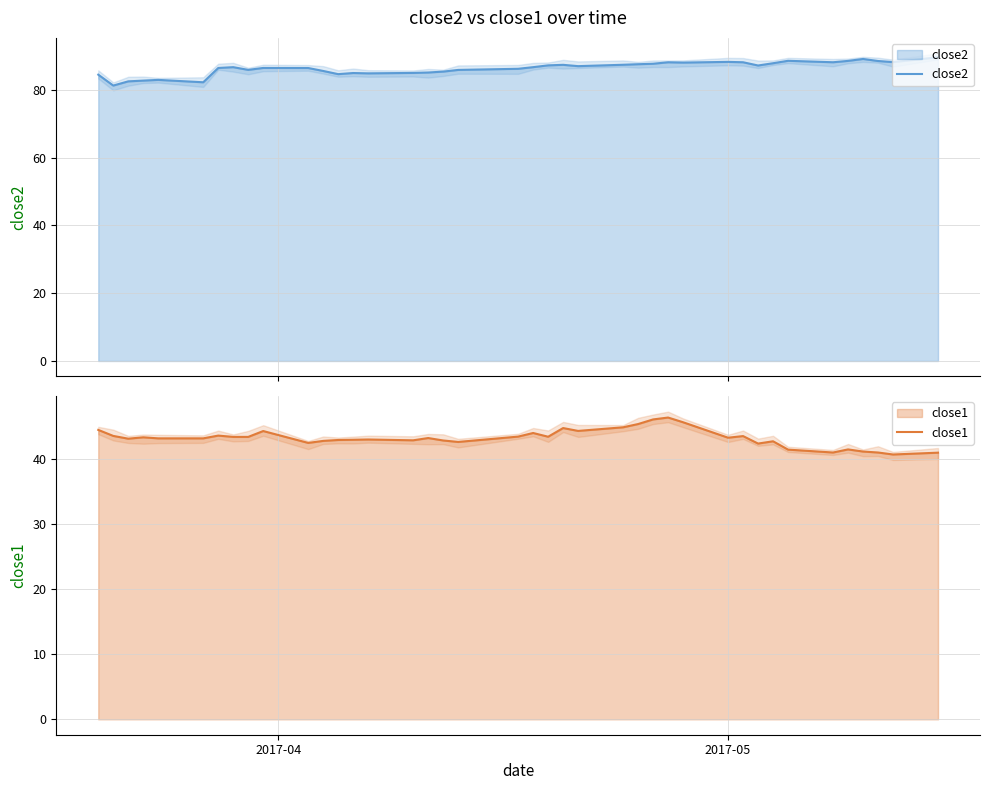

What is the maximum value shown in the chart?

89.7